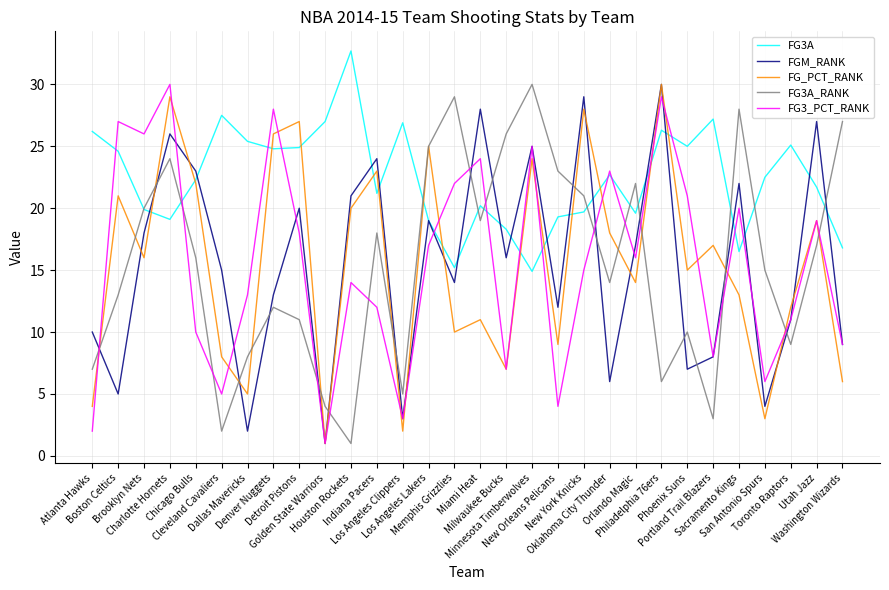

Which series has the largest total across all categories?

FG3A